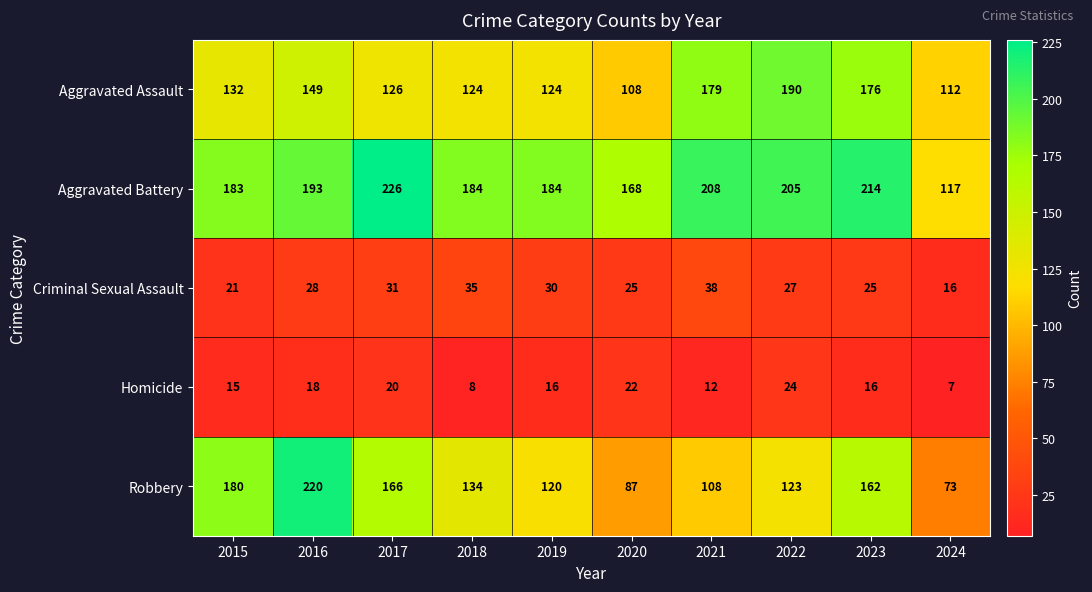

Rank the categories by Robbery value from highest to lowest.

2016, 2015, 2017, 2023, 2018, 2022, 2019, 2021, 2020, 2024